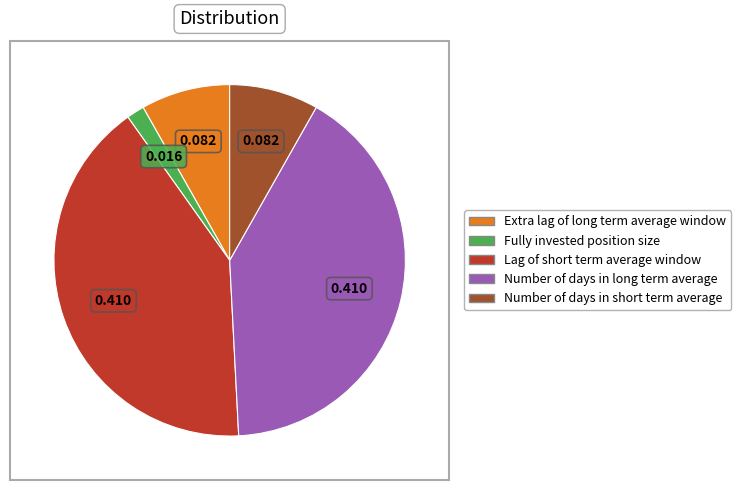

Is it true that Extra lag of long term average window is 17% of the pie?

False